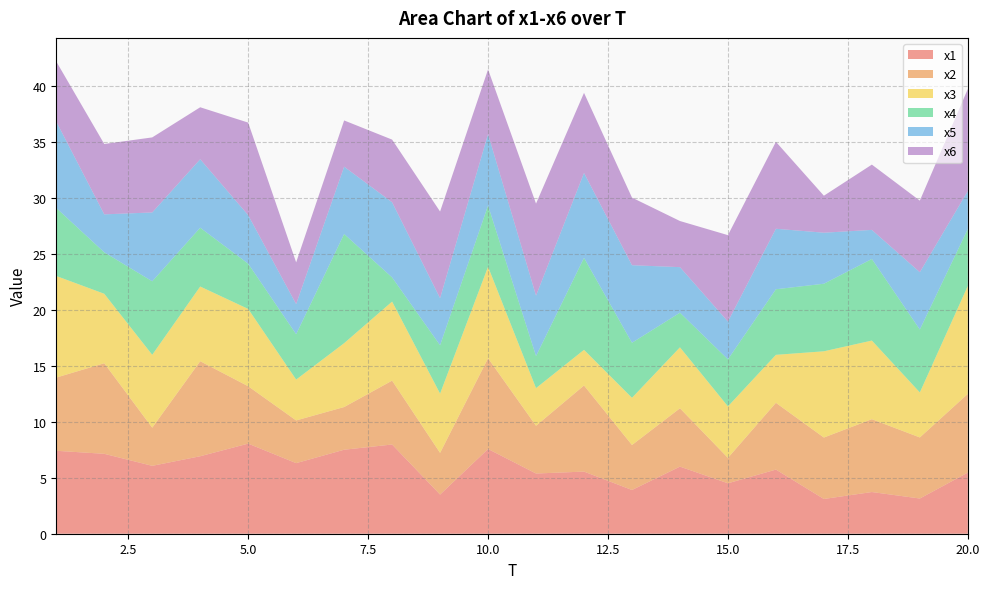

Reading right to left, extract all data points from this chart.

x1: 5.5	3.1	3.7	3.1	5.7	4.5	6.0	3.9	5.6	5.4	7.6	3.5	8.0	7.5	6.3	8.1	6.9	6.1	7.1	7.4
x2: 7.0	5.5	6.5	5.5	6.0	2.3	5.2	4.0	7.7	4.3	8.1	3.7	5.7	3.8	3.8	5.1	8.5	3.4	8.1	6.5
x3: 9.7	4.0	7.0	7.7	4.3	4.6	5.5	4.2	3.2	3.4	8.2	5.3	7.1	5.7	3.7	6.9	6.7	6.5	6.2	9.1
x4: 5.1	5.6	7.3	6.0	5.9	4.2	3.1	4.9	8.2	2.9	5.5	4.3	2.2	9.8	4.1	4.0	5.3	6.6	3.7	6.1
x5: 3.4	5.1	2.6	4.6	5.4	3.4	4.1	6.9	7.6	5.4	6.4	4.2	6.7	6.0	2.7	4.3	6.1	6.2	3.4	7.7
x6: 9.1	6.4	5.8	3.3	7.8	7.7	4.1	6.0	7.2	8.2	5.8	7.7	5.6	4.1	3.7	8.3	4.6	6.7	6.3	5.4